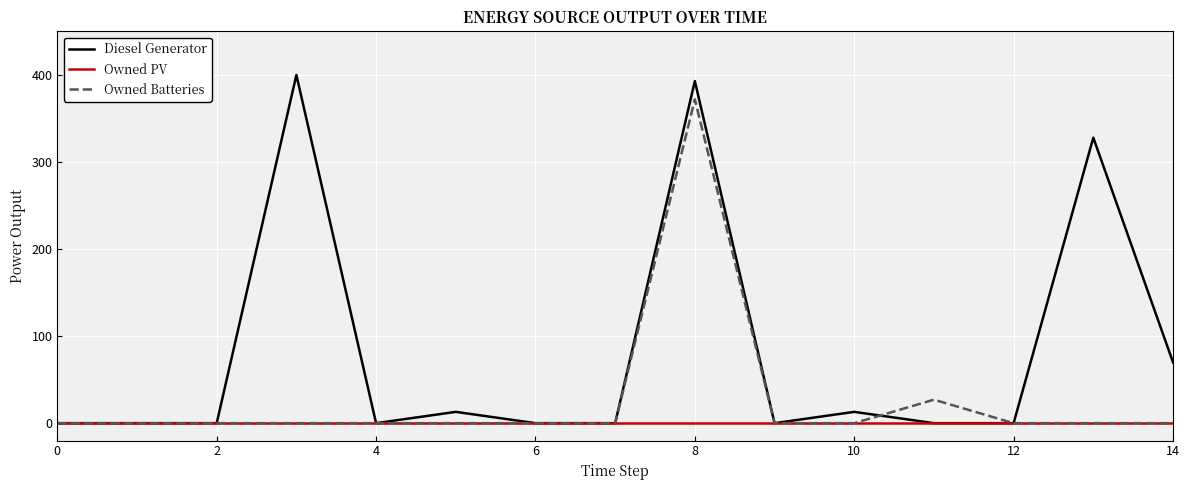

Which series has the widest spread of values?

Diesel Generator